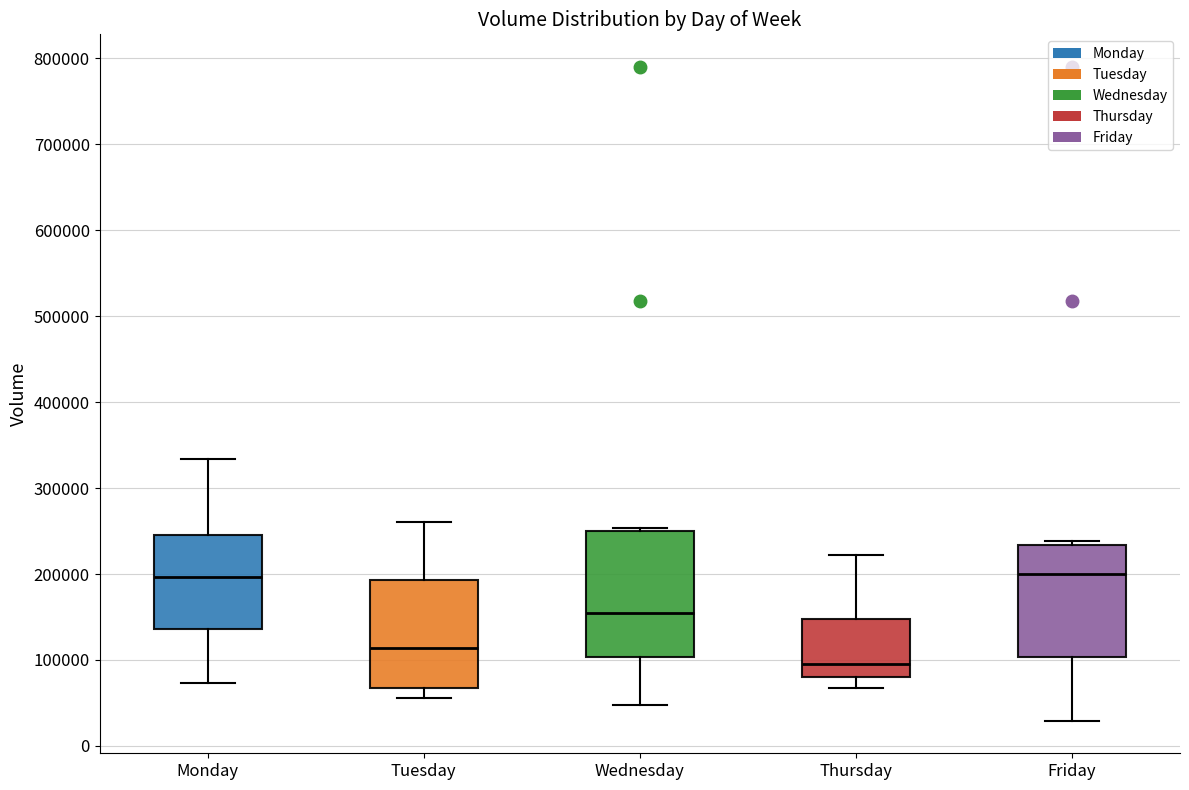

Where does the lower whisker of the box for Monday end on the y-axis? The values are not printed on the chart, so give them approximately, as read against the axis.

70000